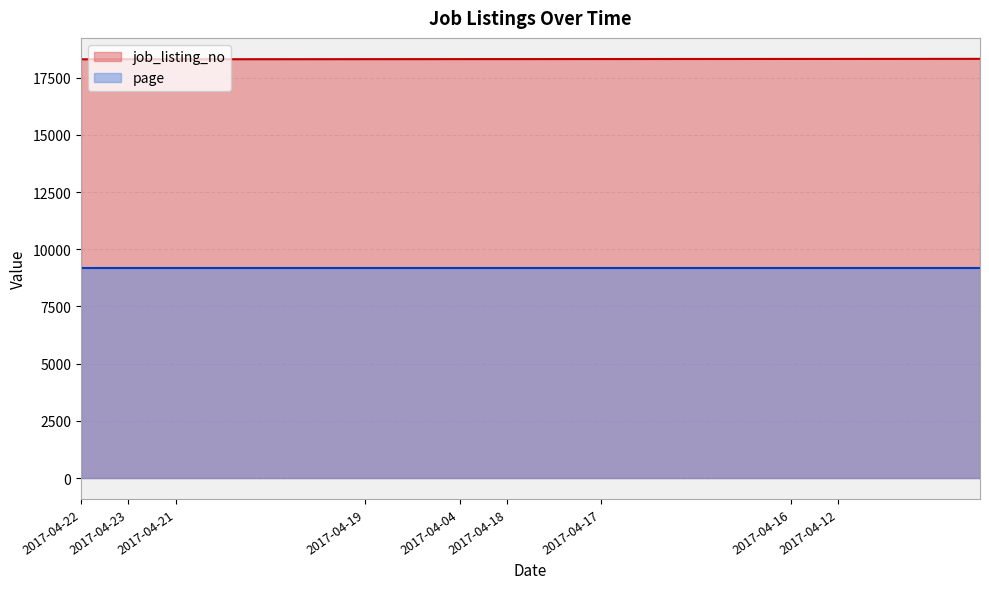

True or false: there are more than 0 points higher than both neighbors.

False